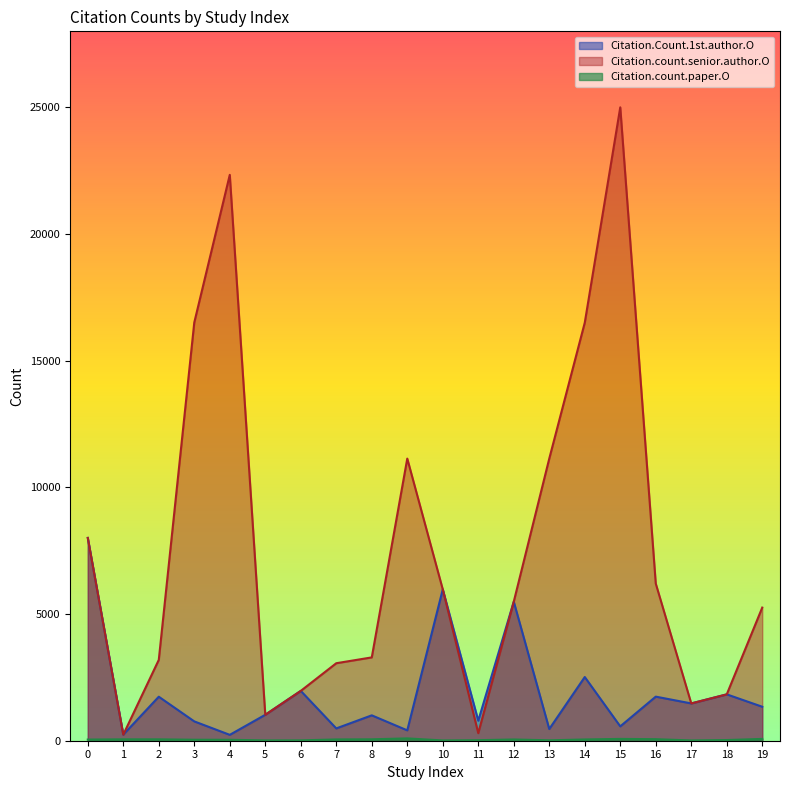

Where is Citation.count.paper.O nearest to the value 51?

7